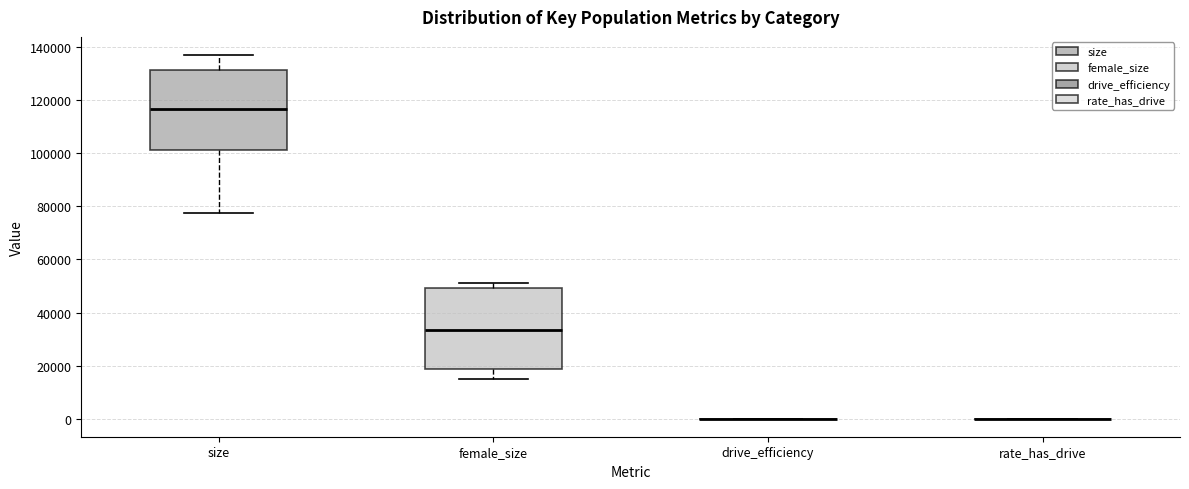

Reading left to right, read every box against the y-axis: the position of its median line, the range the box covers, and the ends of its whiskers. The values are not printed on the chart, so give them approximately, as read against the axis.

size: median 116000, box 102000 to 132000, whiskers 78000 to 138000
female_size: median 34000, box 18000 to 50000, whiskers 14000 to 52000
drive_efficiency: box collapsed to a line at 0, whiskers 0 to 0
rate_has_drive: box collapsed to a line at 0, whiskers 0 to 0